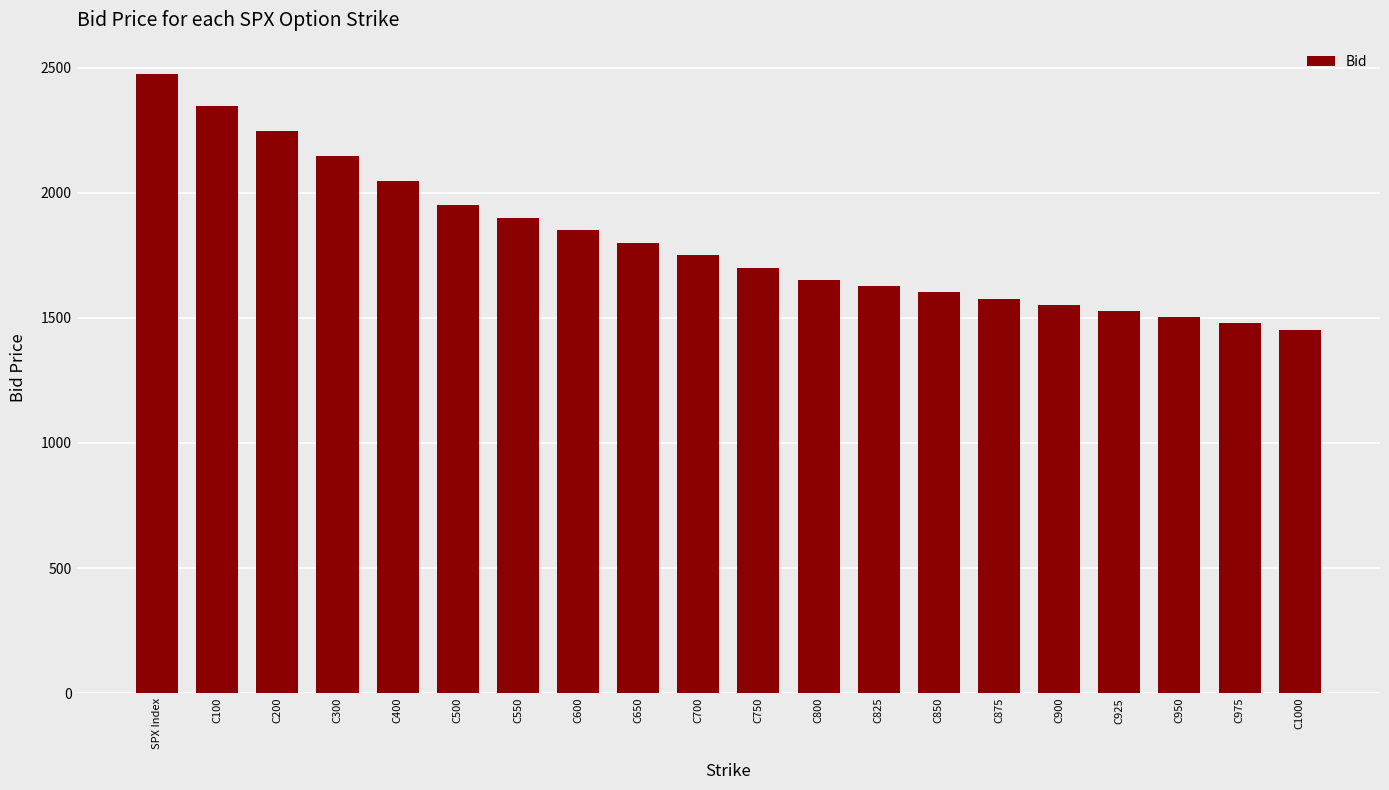

Rank the categories by value from highest to lowest.

SPX Index, C100, C200, C300, C400, C500, C550, C600, C650, C700, C750, C800, C825, C850, C875, C900, C925, C950, C975, C1000